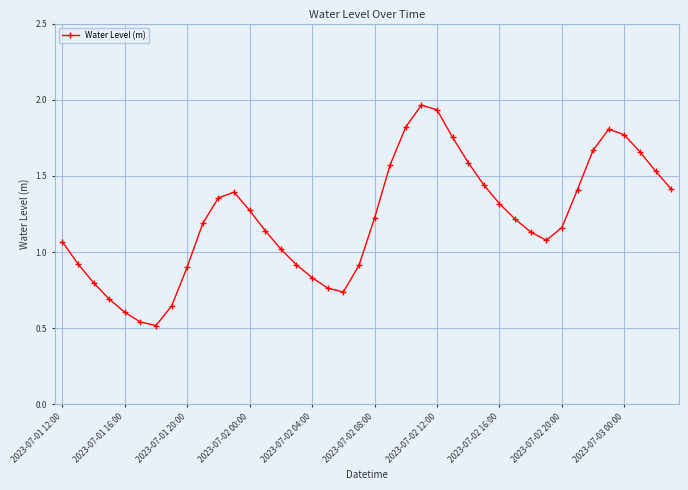

What is the sum of all values?

48.7